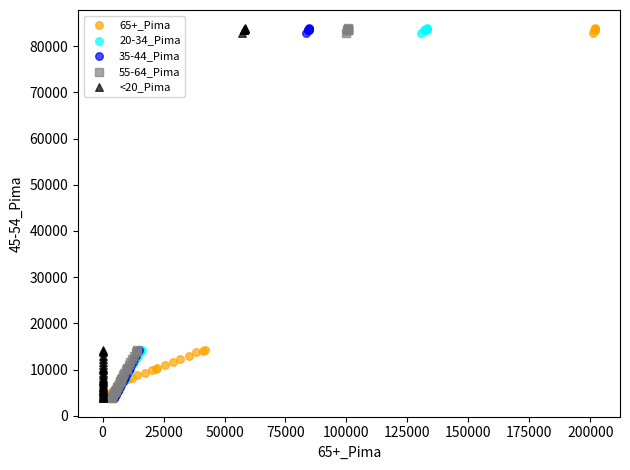

What are all the series names shown in the legend?

65+_Pima, 20-34_Pima, 35-44_Pima, 55-64_Pima, <20_Pima